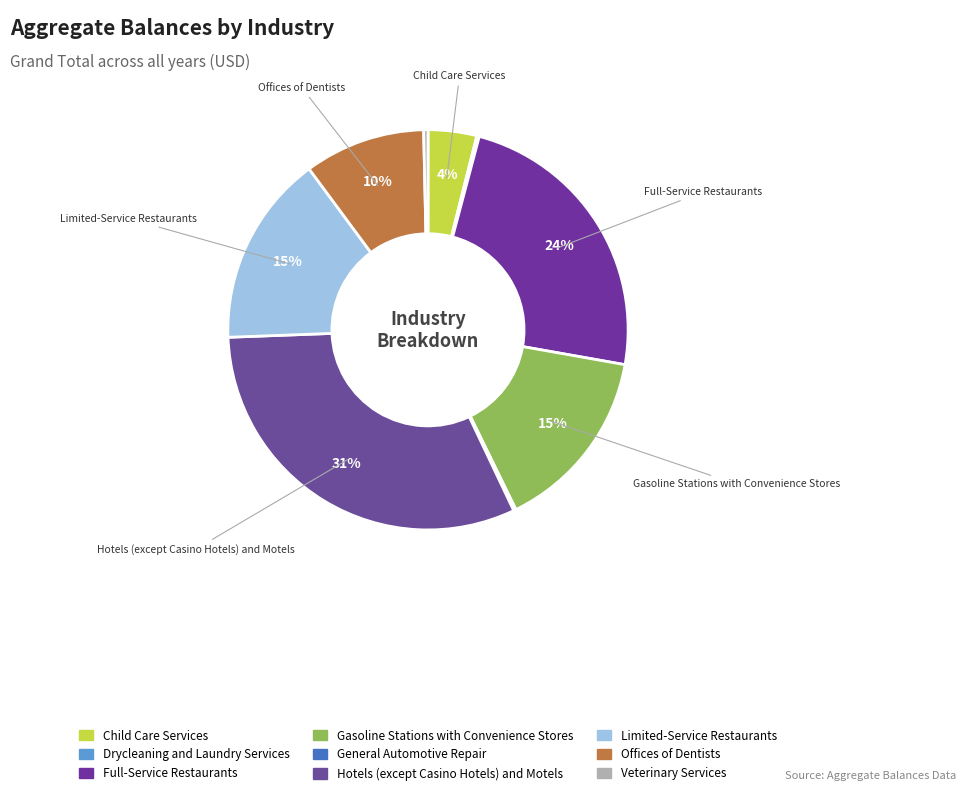

The Full-Service Restaurants slice represents 16% of the pie. True or false?

False